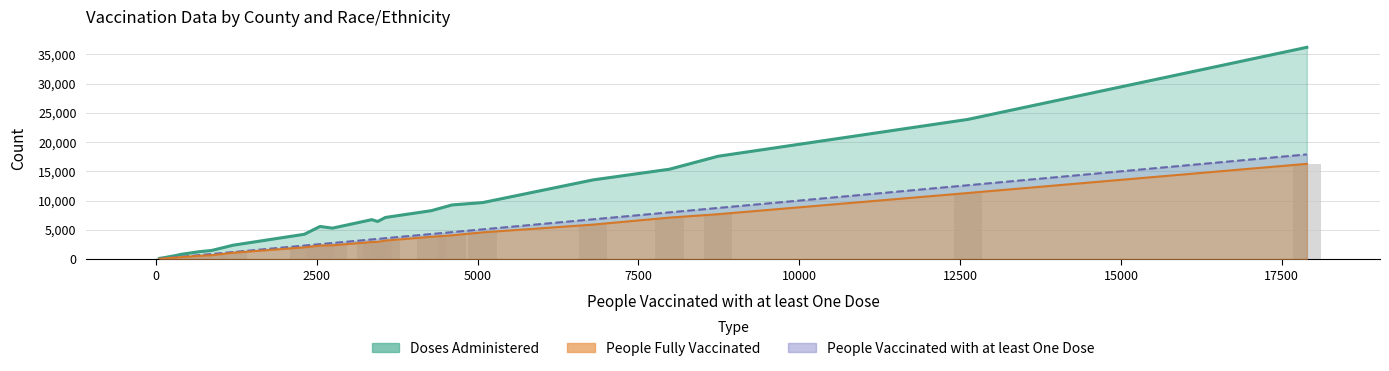

Reading left to right, list all the values displayed in this chart.

Doses Administered: 443	9658	4239	8279	1475	23879	120	145	7112	619	2374	6739	815	9252	15359	13537	6427	36193	533	202	5290	5575	1254	17569
People Fully Vaccinated: 210	4567	2002	3814	661	11296	52	63	3159	266	1084	2918	339	4064	7089	5893	2944	16280	245	87	2352	2305	554	7670
People Vaccinated with at least One Dose: 228	5081	2308	4284	869	12623	57	68	3568	317	1202	3357	394	4602	7983	6797	3447	17889	275	107	2745	2552	667	8735